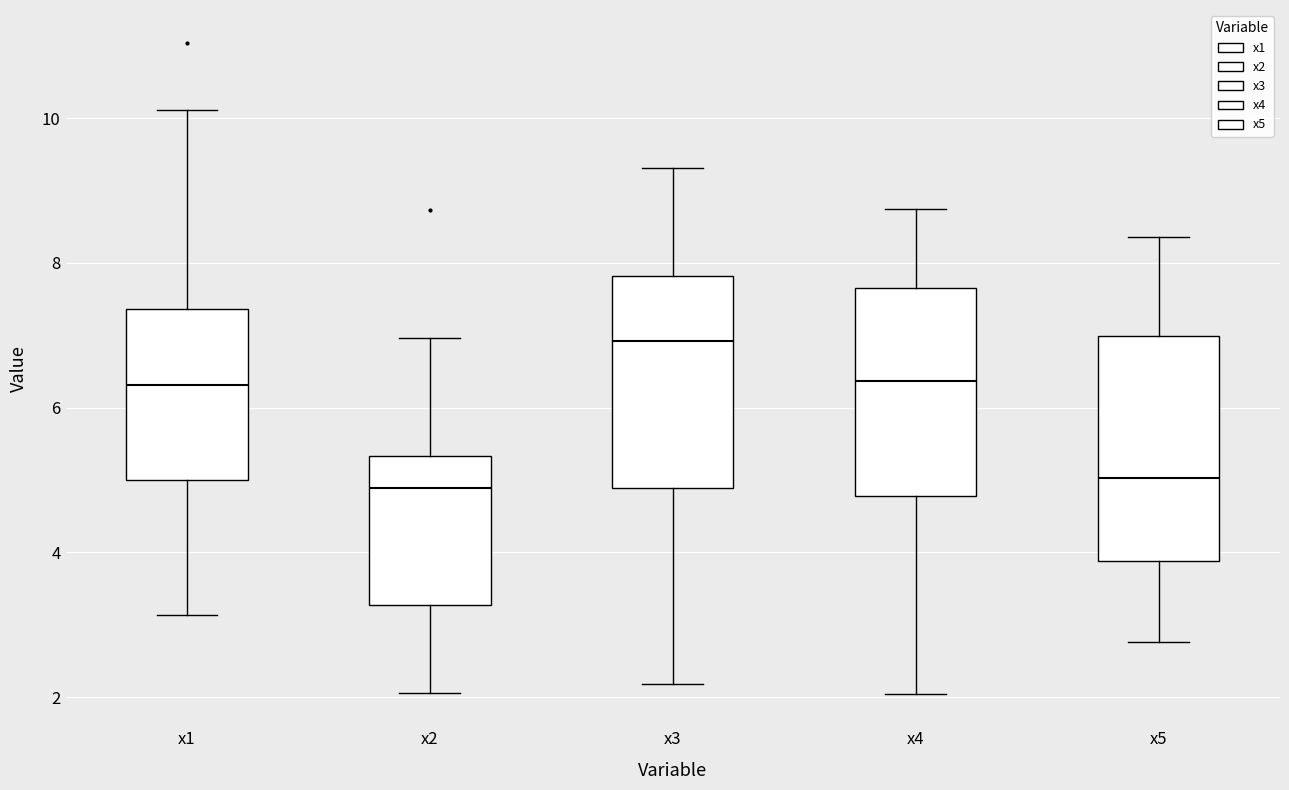

Which box's median line is the highest?

x3